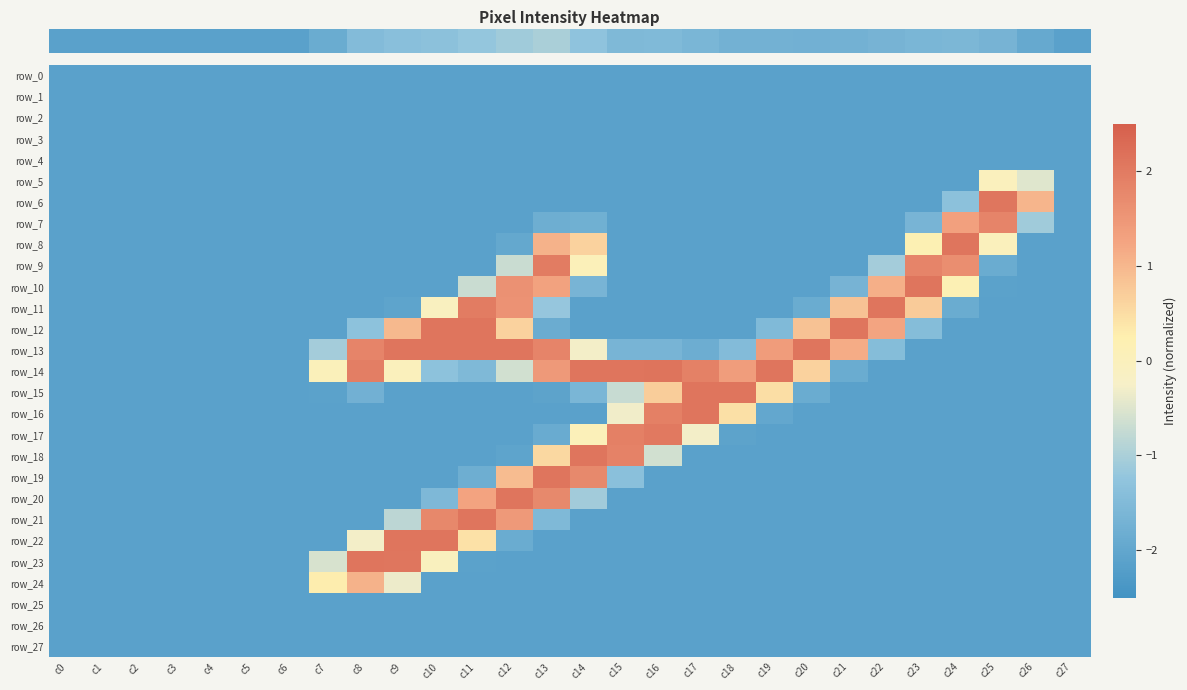

Reading left to right, transcribe all the data shown in this chart.

row_0: c0=-2.1	c1=-2.1	c2=-2.1	c3=-2.1	c4=-2.1	c5=-2.1	c6=-2.1	c7=-2.1	c8=-2.1	c9=-2.1	c10=-2.1	c11=-2.1	c12=-2.1	c13=-2.1	c14=-2.1	c15=-2.1	c16=-2.1	c17=-2.1	c18=-2.1	c19=-2.1	c20=-2.1	c21=-2.1	c22=-2.1	c23=-2.1	c24=-2.1	c25=-2.1	c26=-2.1	c27=-2.1
row_1: c0=-2.1	c1=-2.1	c2=-2.1	c3=-2.1	c4=-2.1	c5=-2.1	c6=-2.1	c7=-2.1	c8=-2.1	c9=-2.1	c10=-2.1	c11=-2.1	c12=-2.1	c13=-2.1	c14=-2.1	c15=-2.1	c16=-2.1	c17=-2.1	c18=-2.1	c19=-2.1	c20=-2.1	c21=-2.1	c22=-2.1	c23=-2.1	c24=-2.1	c25=-2.1	c26=-2.1	c27=-2.1
row_2: c0=-2.1	c1=-2.1	c2=-2.1	c3=-2.1	c4=-2.1	c5=-2.1	c6=-2.1	c7=-2.1	c8=-2.1	c9=-2.1	c10=-2.1	c11=-2.1	c12=-2.1	c13=-2.1	c14=-2.1	c15=-2.1	c16=-2.1	c17=-2.1	c18=-2.1	c19=-2.1	c20=-2.1	c21=-2.1	c22=-2.1	c23=-2.1	c24=-2.1	c25=-2.1	c26=-2.1	c27=-2.1
row_3: c0=-2.1	c1=-2.1	c2=-2.1	c3=-2.1	c4=-2.1	c5=-2.1	c6=-2.1	c7=-2.1	c8=-2.1	c9=-2.1	c10=-2.1	c11=-2.1	c12=-2.1	c13=-2.1	c14=-2.1	c15=-2.1	c16=-2.1	c17=-2.1	c18=-2.1	c19=-2.1	c20=-2.1	c21=-2.1	c22=-2.1	c23=-2.1	c24=-2.1	c25=-2.1	c26=-2.1	c27=-2.1
row_4: c0=-2.1	c1=-2.1	c2=-2.1	c3=-2.1	c4=-2.1	c5=-2.1	c6=-2.1	c7=-2.1	c8=-2.1	c9=-2.1	c10=-2.1	c11=-2.1	c12=-2.1	c13=-2.1	c14=-2.1	c15=-2.1	c16=-2.1	c17=-2.1	c18=-2.1	c19=-2.1	c20=-2.1	c21=-2.1	c22=-2.1	c23=-2.1	c24=-2.1	c25=-2.1	c26=-2.1	c27=-2.1
row_5: c0=-2.1	c1=-2.1	c2=-2.1	c3=-2.1	c4=-2.1	c5=-2.1	c6=-2.1	c7=-2.1	c8=-2.1	c9=-2.1	c10=-2.1	c11=-2.1	c12=-2.1	c13=-2.1	c14=-2.1	c15=-2.1	c16=-2.1	c17=-2.1	c18=-2.1	c19=-2.1	c20=-2.1	c21=-2.1	c22=-2.1	c23=-2.1	c24=-2.1	c25=-0.0	c26=-0.5	c27=-2.1
row_6: c0=-2.1	c1=-2.1	c2=-2.1	c3=-2.1	c4=-2.1	c5=-2.1	c6=-2.1	c7=-2.1	c8=-2.1	c9=-2.1	c10=-2.1	c11=-2.1	c12=-2.1	c13=-2.1	c14=-2.1	c15=-2.1	c16=-2.1	c17=-2.1	c18=-2.1	c19=-2.1	c20=-2.1	c21=-2.1	c22=-2.1	c23=-2.1	c24=-1.3	c25=2.1	c26=1.0	c27=-2.1
row_7: c0=-2.1	c1=-2.1	c2=-2.1	c3=-2.1	c4=-2.1	c5=-2.1	c6=-2.1	c7=-2.1	c8=-2.1	c9=-2.1	c10=-2.1	c11=-2.1	c12=-2.1	c13=-1.8	c14=-1.8	c15=-2.1	c16=-2.1	c17=-2.1	c18=-2.1	c19=-2.1	c20=-2.1	c21=-2.1	c22=-2.1	c23=-1.6	c24=1.3	c25=1.8	c26=-1.1	c27=-2.1
row_8: c0=-2.1	c1=-2.1	c2=-2.1	c3=-2.1	c4=-2.1	c5=-2.1	c6=-2.1	c7=-2.1	c8=-2.1	c9=-2.1	c10=-2.1	c11=-2.1	c12=-2.0	c13=1.1	c14=0.6	c15=-2.1	c16=-2.1	c17=-2.1	c18=-2.1	c19=-2.1	c20=-2.1	c21=-2.1	c22=-2.1	c23=0.2	c24=2.1	c25=-0.0	c26=-2.1	c27=-2.1
row_9: c0=-2.1	c1=-2.1	c2=-2.1	c3=-2.1	c4=-2.1	c5=-2.1	c6=-2.1	c7=-2.1	c8=-2.1	c9=-2.1	c10=-2.1	c11=-2.1	c12=-0.7	c13=2.0	c14=0.1	c15=-2.1	c16=-2.1	c17=-2.1	c18=-2.1	c19=-2.1	c20=-2.1	c21=-2.1	c22=-1.1	c23=1.8	c24=1.6	c25=-1.9	c26=-2.1	c27=-2.1
row_10: c0=-2.1	c1=-2.1	c2=-2.1	c3=-2.1	c4=-2.1	c5=-2.1	c6=-2.1	c7=-2.1	c8=-2.1	c9=-2.1	c10=-2.1	c11=-0.7	c12=1.6	c13=1.3	c14=-1.6	c15=-2.1	c16=-2.1	c17=-2.1	c18=-2.1	c19=-2.1	c20=-2.1	c21=-1.7	c22=1.1	c23=2.1	c24=0.1	c25=-2.1	c26=-2.1	c27=-2.1
row_11: c0=-2.1	c1=-2.1	c2=-2.1	c3=-2.1	c4=-2.1	c5=-2.1	c6=-2.1	c7=-2.1	c8=-2.1	c9=-2.1	c10=-0.1	c11=2.0	c12=1.6	c13=-1.2	c14=-2.1	c15=-2.1	c16=-2.1	c17=-2.1	c18=-2.1	c19=-2.1	c20=-1.9	c21=0.9	c22=2.1	c23=0.7	c24=-1.9	c25=-2.1	c26=-2.1	c27=-2.1
row_12: c0=-2.1	c1=-2.1	c2=-2.1	c3=-2.1	c4=-2.1	c5=-2.1	c6=-2.1	c7=-2.1	c8=-1.3	c9=1.0	c10=2.1	c11=2.1	c12=0.6	c13=-1.8	c14=-2.1	c15=-2.1	c16=-2.1	c17=-2.1	c18=-2.1	c19=-1.5	c20=0.9	c21=2.1	c22=1.3	c23=-1.4	c24=-2.1	c25=-2.1	c26=-2.1	c27=-2.1
row_13: c0=-2.1	c1=-2.1	c2=-2.1	c3=-2.1	c4=-2.1	c5=-2.1	c6=-2.1	c7=-1.1	c8=1.8	c9=2.1	c10=2.1	c11=2.1	c12=2.1	c13=1.8	c14=-0.3	c15=-1.6	c16=-1.6	c17=-1.8	c18=-1.5	c19=1.4	c20=2.1	c21=1.1	c22=-1.4	c23=-2.1	c24=-2.1	c25=-2.1	c26=-2.1	c27=-2.1
row_14: c0=-2.1	c1=-2.1	c2=-2.1	c3=-2.1	c4=-2.1	c5=-2.1	c6=-2.1	c7=0.0	c8=1.9	c9=-0.0	c10=-1.3	c11=-1.5	c12=-0.6	c13=1.5	c14=2.1	c15=2.1	c16=2.1	c17=1.9	c18=1.4	c19=2.1	c20=0.6	c21=-1.9	c22=-2.1	c23=-2.1	c24=-2.1	c25=-2.1	c26=-2.1	c27=-2.1
row_15: c0=-2.1	c1=-2.1	c2=-2.1	c3=-2.1	c4=-2.1	c5=-2.1	c6=-2.1	c7=-2.1	c8=-1.7	c9=-2.1	c10=-2.1	c11=-2.1	c12=-2.1	c13=-2.1	c14=-1.6	c15=-0.7	c16=0.7	c17=2.1	c18=2.1	c19=0.5	c20=-1.9	c21=-2.1	c22=-2.1	c23=-2.1	c24=-2.1	c25=-2.1	c26=-2.1	c27=-2.1
row_16: c0=-2.1	c1=-2.1	c2=-2.1	c3=-2.1	c4=-2.1	c5=-2.1	c6=-2.1	c7=-2.1	c8=-2.1	c9=-2.1	c10=-2.1	c11=-2.1	c12=-2.1	c13=-2.1	c14=-2.1	c15=-0.3	c16=1.9	c17=2.1	c18=0.5	c19=-2.0	c20=-2.1	c21=-2.1	c22=-2.1	c23=-2.1	c24=-2.1	c25=-2.1	c26=-2.1	c27=-2.1
row_17: c0=-2.1	c1=-2.1	c2=-2.1	c3=-2.1	c4=-2.1	c5=-2.1	c6=-2.1	c7=-2.1	c8=-2.1	c9=-2.1	c10=-2.1	c11=-2.1	c12=-2.1	c13=-1.9	c14=0.1	c15=1.9	c16=2.0	c17=-0.3	c18=-2.1	c19=-2.1	c20=-2.1	c21=-2.1	c22=-2.1	c23=-2.1	c24=-2.1	c25=-2.1	c26=-2.1	c27=-2.1
row_18: c0=-2.1	c1=-2.1	c2=-2.1	c3=-2.1	c4=-2.1	c5=-2.1	c6=-2.1	c7=-2.1	c8=-2.1	c9=-2.1	c10=-2.1	c11=-2.1	c12=-2.1	c13=0.6	c14=2.1	c15=1.9	c16=-0.6	c17=-2.1	c18=-2.1	c19=-2.1	c20=-2.1	c21=-2.1	c22=-2.1	c23=-2.1	c24=-2.1	c25=-2.1	c26=-2.1	c27=-2.1
row_19: c0=-2.1	c1=-2.1	c2=-2.1	c3=-2.1	c4=-2.1	c5=-2.1	c6=-2.1	c7=-2.1	c8=-2.1	c9=-2.1	c10=-2.1	c11=-1.8	c12=0.9	c13=2.1	c14=1.7	c15=-1.4	c16=-2.1	c17=-2.1	c18=-2.1	c19=-2.1	c20=-2.1	c21=-2.1	c22=-2.1	c23=-2.1	c24=-2.1	c25=-2.1	c26=-2.1	c27=-2.1
row_20: c0=-2.1	c1=-2.1	c2=-2.1	c3=-2.1	c4=-2.1	c5=-2.1	c6=-2.1	c7=-2.1	c8=-2.1	c9=-2.1	c10=-1.6	c11=1.3	c12=2.1	c13=1.7	c14=-1.1	c15=-2.1	c16=-2.1	c17=-2.1	c18=-2.1	c19=-2.1	c20=-2.1	c21=-2.1	c22=-2.1	c23=-2.1	c24=-2.1	c25=-2.1	c26=-2.1	c27=-2.1
row_21: c0=-2.1	c1=-2.1	c2=-2.1	c3=-2.1	c4=-2.1	c5=-2.1	c6=-2.1	c7=-2.1	c8=-2.1	c9=-0.8	c10=1.8	c11=2.1	c12=1.5	c13=-1.5	c14=-2.1	c15=-2.1	c16=-2.1	c17=-2.1	c18=-2.1	c19=-2.1	c20=-2.1	c21=-2.1	c22=-2.1	c23=-2.1	c24=-2.1	c25=-2.1	c26=-2.1	c27=-2.1
row_22: c0=-2.1	c1=-2.1	c2=-2.1	c3=-2.1	c4=-2.1	c5=-2.1	c6=-2.1	c7=-2.1	c8=-0.3	c9=2.1	c10=2.1	c11=0.4	c12=-1.9	c13=-2.1	c14=-2.1	c15=-2.1	c16=-2.1	c17=-2.1	c18=-2.1	c19=-2.1	c20=-2.1	c21=-2.1	c22=-2.1	c23=-2.1	c24=-2.1	c25=-2.1	c26=-2.1	c27=-2.1
row_23: c0=-2.1	c1=-2.1	c2=-2.1	c3=-2.1	c4=-2.1	c5=-2.1	c6=-2.1	c7=-0.6	c8=2.1	c9=2.1	c10=-0.1	c11=-2.1	c12=-2.1	c13=-2.1	c14=-2.1	c15=-2.1	c16=-2.1	c17=-2.1	c18=-2.1	c19=-2.1	c20=-2.1	c21=-2.1	c22=-2.1	c23=-2.1	c24=-2.1	c25=-2.1	c26=-2.1	c27=-2.1
row_24: c0=-2.1	c1=-2.1	c2=-2.1	c3=-2.1	c4=-2.1	c5=-2.1	c6=-2.1	c7=0.3	c8=1.1	c9=-0.3	c10=-2.1	c11=-2.1	c12=-2.1	c13=-2.1	c14=-2.1	c15=-2.1	c16=-2.1	c17=-2.1	c18=-2.1	c19=-2.1	c20=-2.1	c21=-2.1	c22=-2.1	c23=-2.1	c24=-2.1	c25=-2.1	c26=-2.1	c27=-2.1
row_25: c0=-2.1	c1=-2.1	c2=-2.1	c3=-2.1	c4=-2.1	c5=-2.1	c6=-2.1	c7=-2.1	c8=-2.1	c9=-2.1	c10=-2.1	c11=-2.1	c12=-2.1	c13=-2.1	c14=-2.1	c15=-2.1	c16=-2.1	c17=-2.1	c18=-2.1	c19=-2.1	c20=-2.1	c21=-2.1	c22=-2.1	c23=-2.1	c24=-2.1	c25=-2.1	c26=-2.1	c27=-2.1
row_26: c0=-2.1	c1=-2.1	c2=-2.1	c3=-2.1	c4=-2.1	c5=-2.1	c6=-2.1	c7=-2.1	c8=-2.1	c9=-2.1	c10=-2.1	c11=-2.1	c12=-2.1	c13=-2.1	c14=-2.1	c15=-2.1	c16=-2.1	c17=-2.1	c18=-2.1	c19=-2.1	c20=-2.1	c21=-2.1	c22=-2.1	c23=-2.1	c24=-2.1	c25=-2.1	c26=-2.1	c27=-2.1
row_27: c0=-2.1	c1=-2.1	c2=-2.1	c3=-2.1	c4=-2.1	c5=-2.1	c6=-2.1	c7=-2.1	c8=-2.1	c9=-2.1	c10=-2.1	c11=-2.1	c12=-2.1	c13=-2.1	c14=-2.1	c15=-2.1	c16=-2.1	c17=-2.1	c18=-2.1	c19=-2.1	c20=-2.1	c21=-2.1	c22=-2.1	c23=-2.1	c24=-2.1	c25=-2.1	c26=-2.1	c27=-2.1